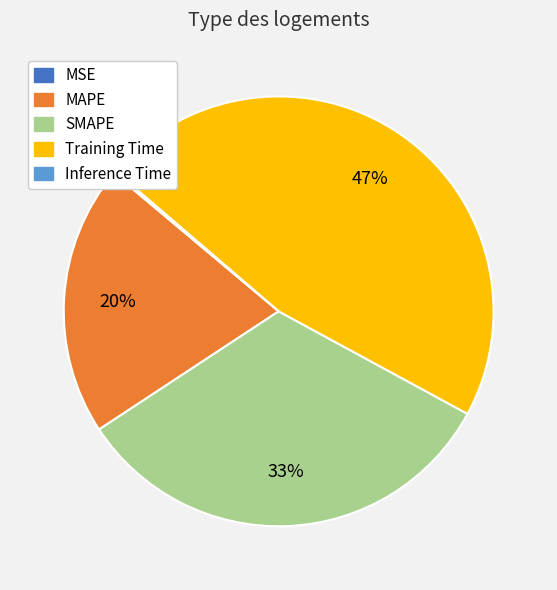

Does any single category account for the majority?

No